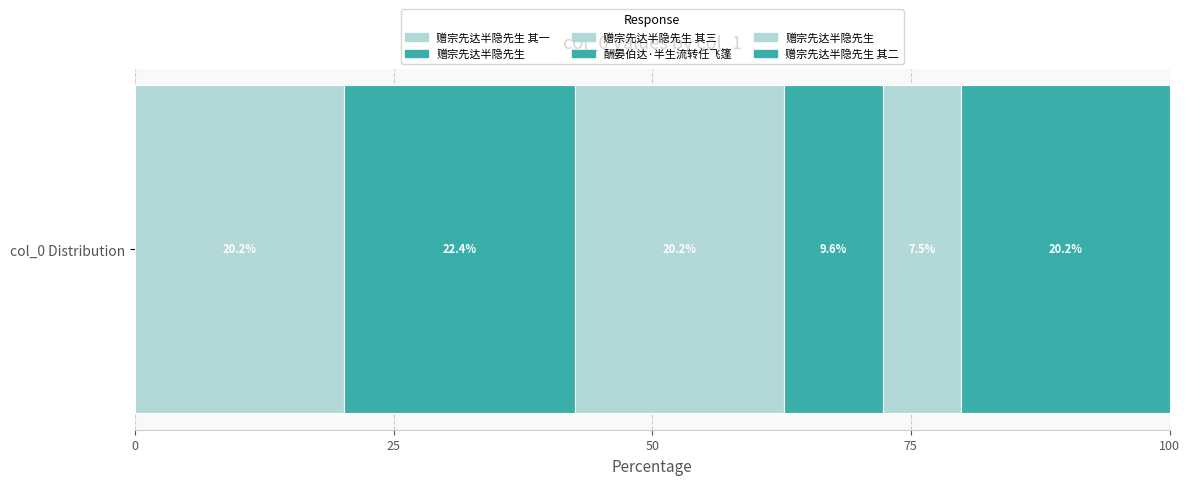

Approximately how many times larger is the value at 赠宗先达半隐先生 其二 compared to 赠宗先达半隐先生?

2.7